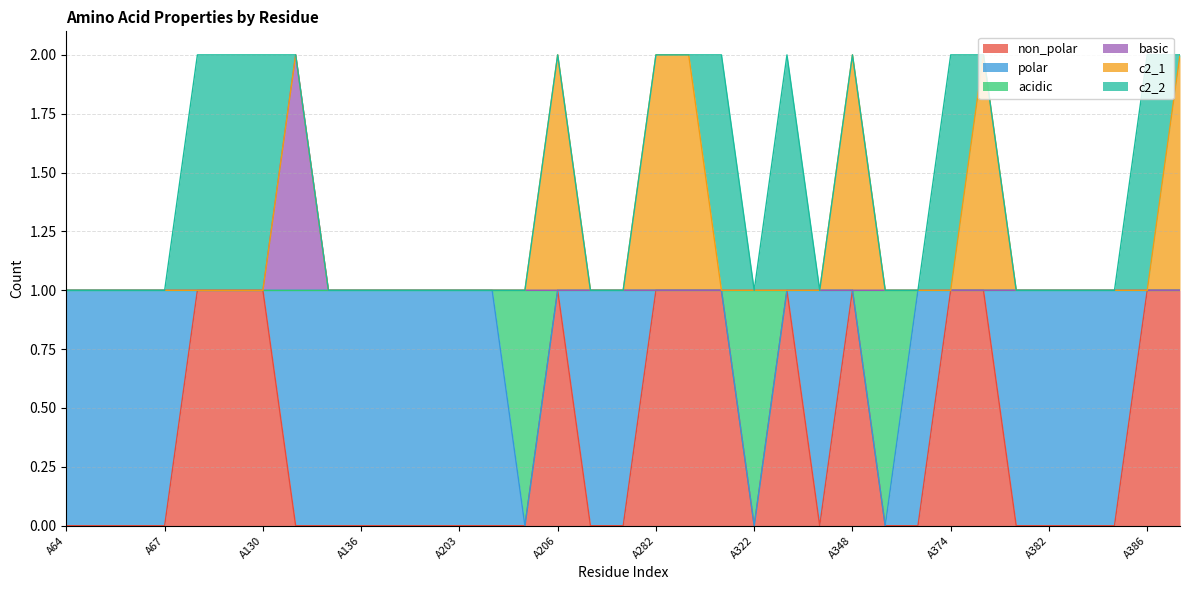

How many categories are shown in the chart?

35